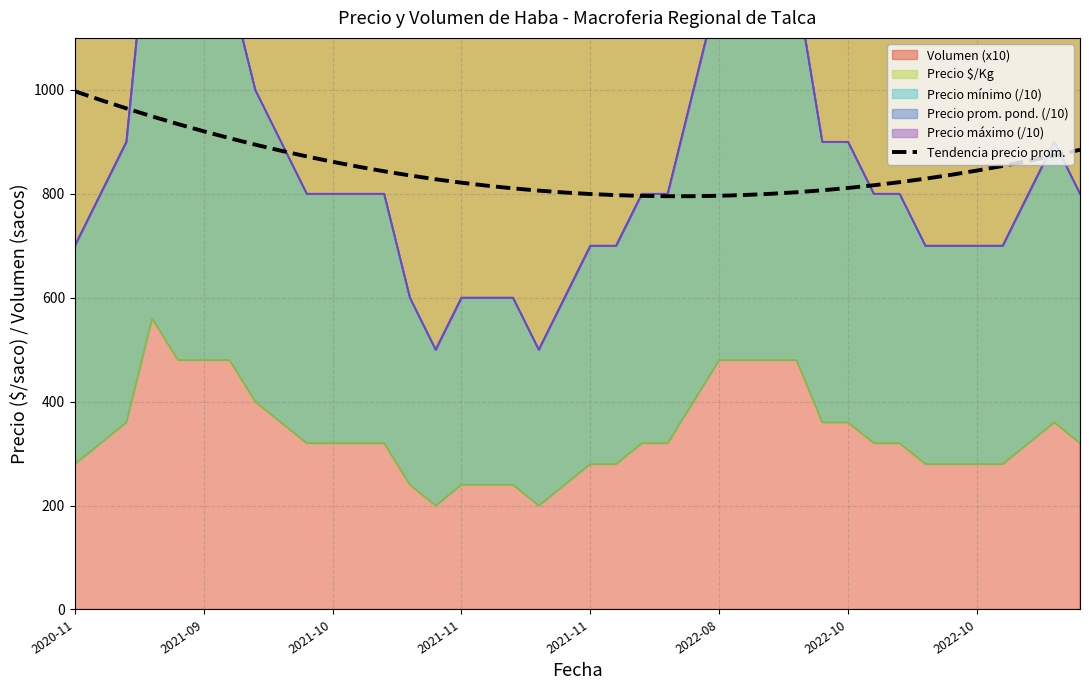

What is the greatest value displayed?

997.4